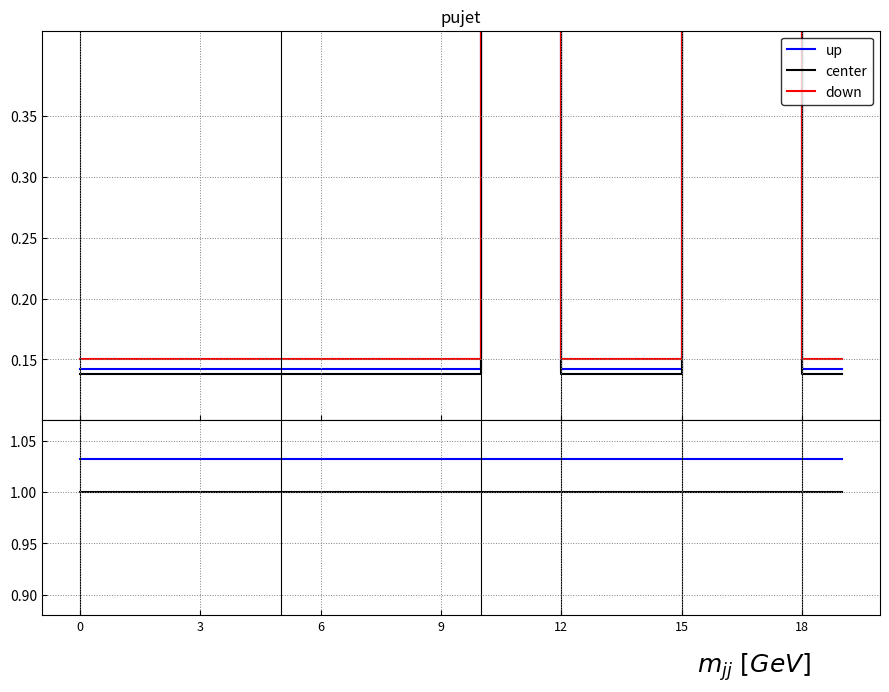

How many categories are shown in the chart?

20